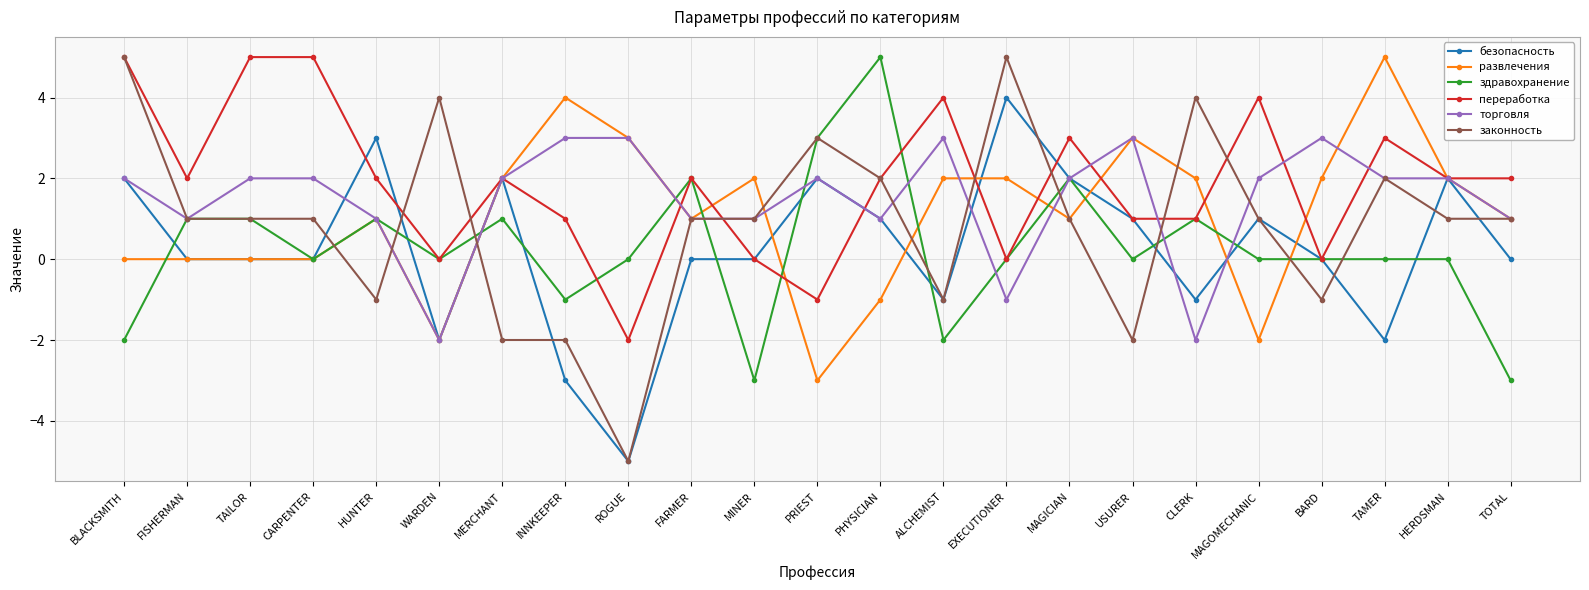

What is the difference between the maximum and minimum values in the законность series?

10